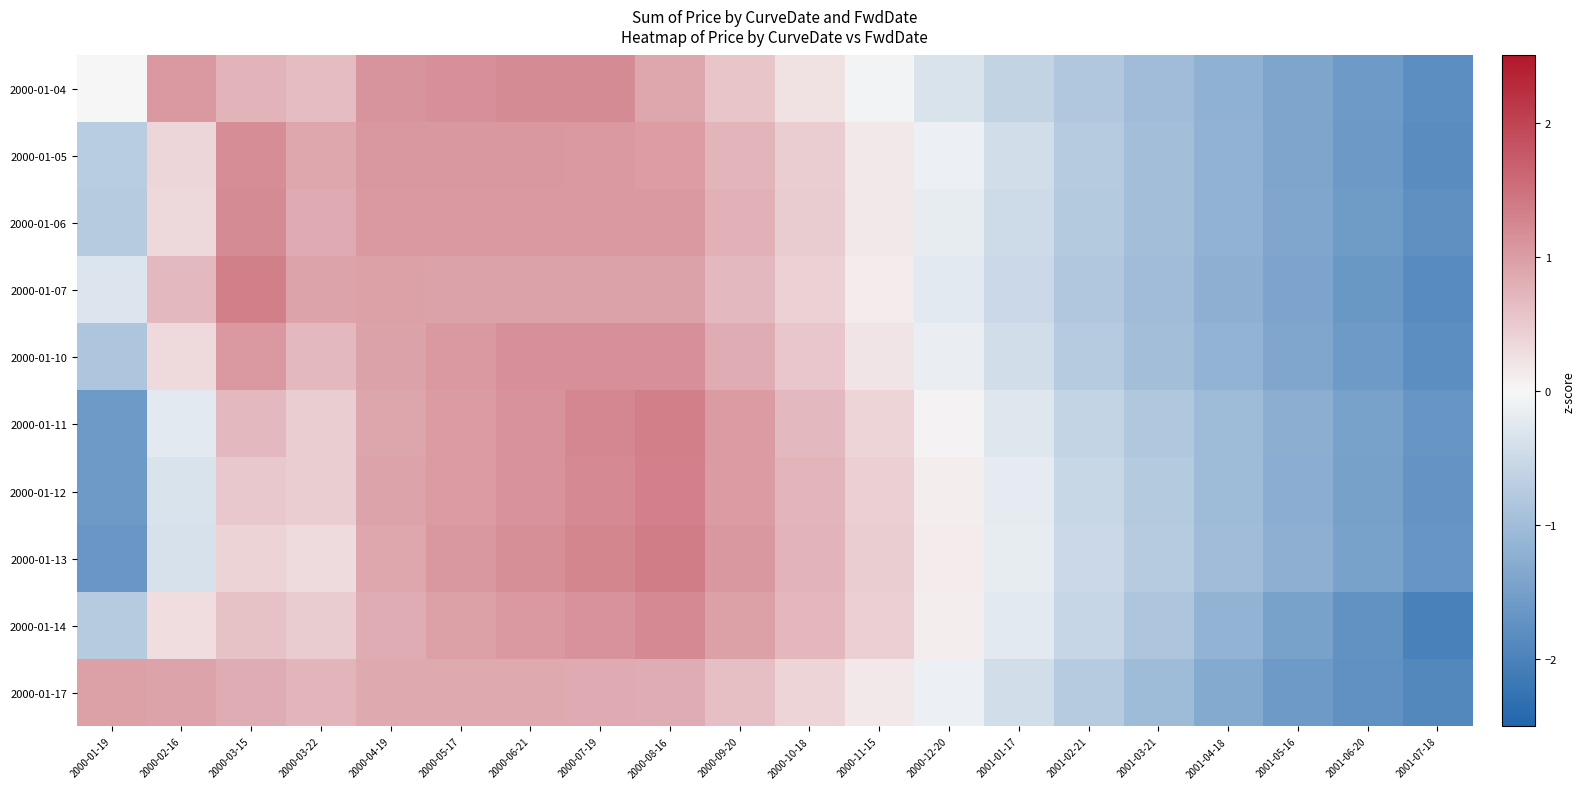

Which category has the highest value across all series?

2000-08-16